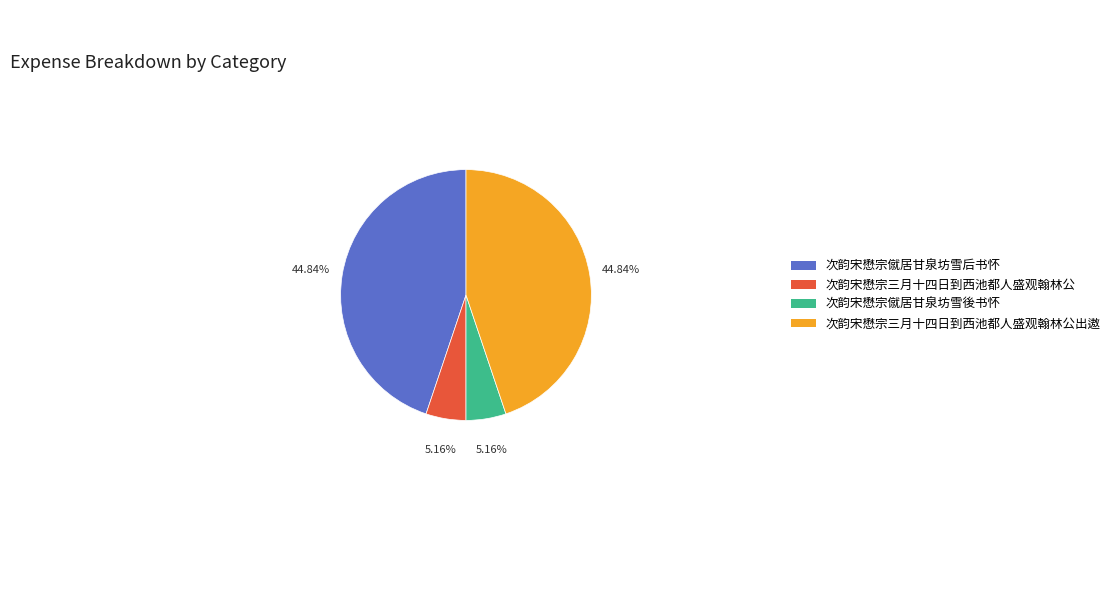

Is the sum of 次韵宋懋宗三月十四日到西池都人盛观翰林公出遨 and 次韵宋懋宗僦居甘泉坊雪后书怀 greater than half?

Yes